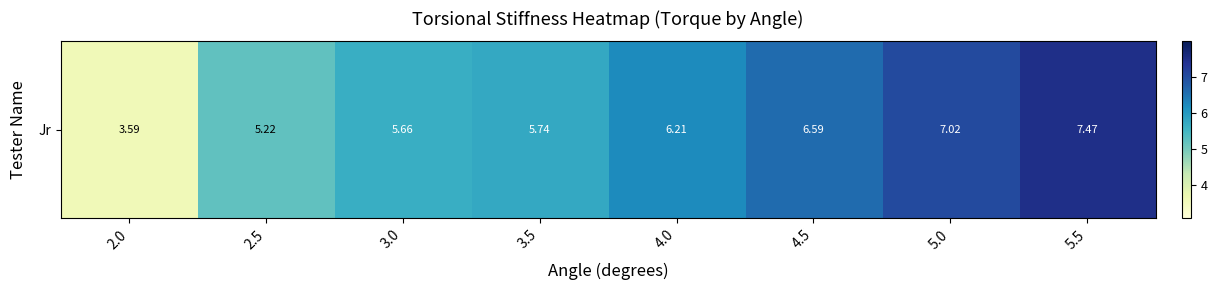

At which label is the value closest to 5?

2.5